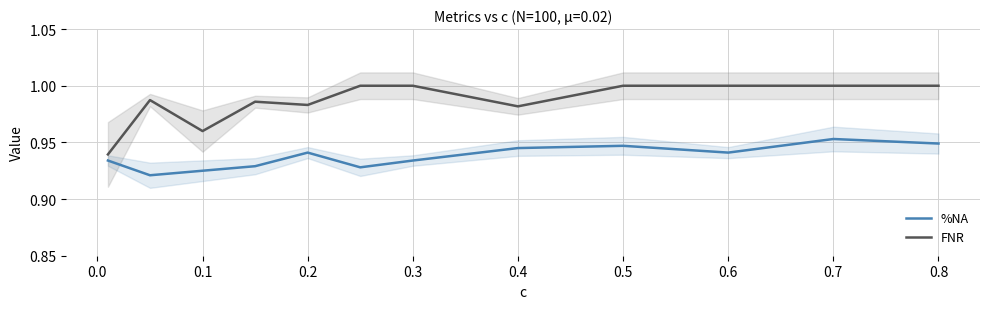

Count the FNR values in the range 0 to 1.

12